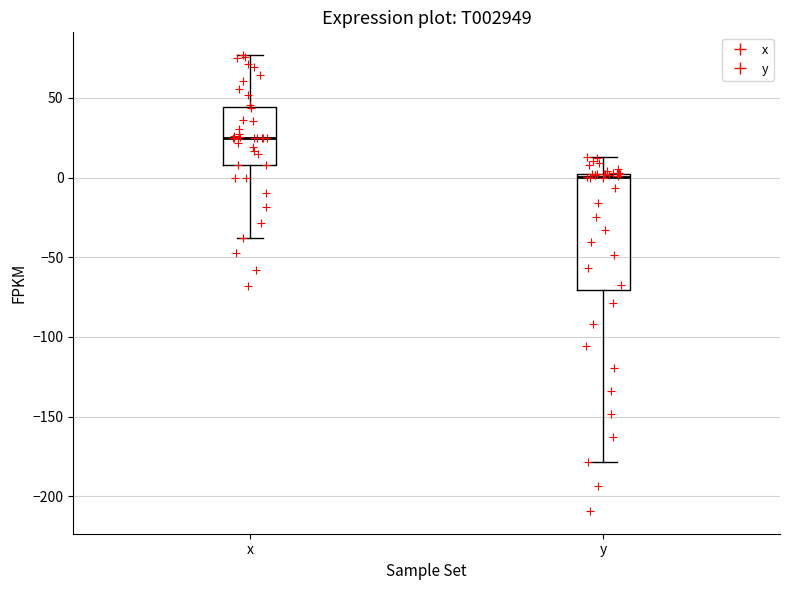

Which box has the highest median line?

x